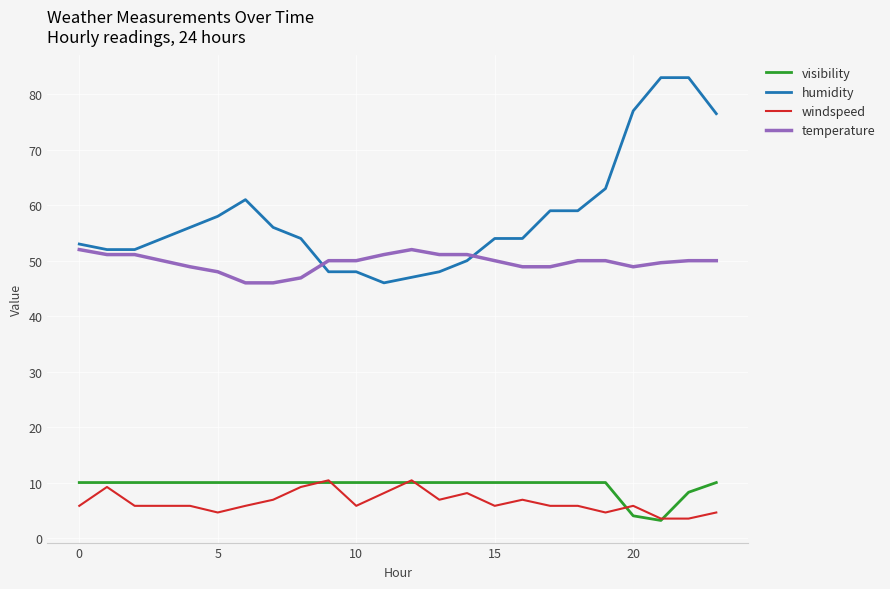

Which series has the largest total across all categories?

humidity